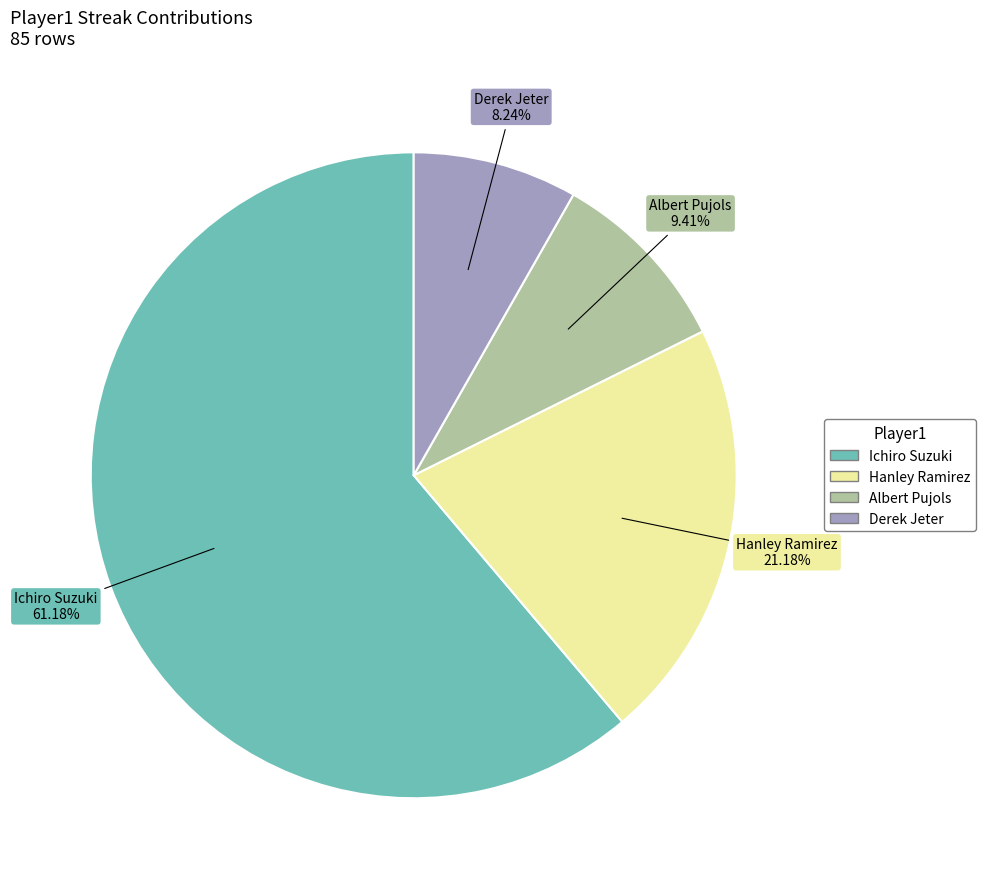

Between Hanley Ramirez and Albert Pujols, which is larger?

Hanley Ramirez